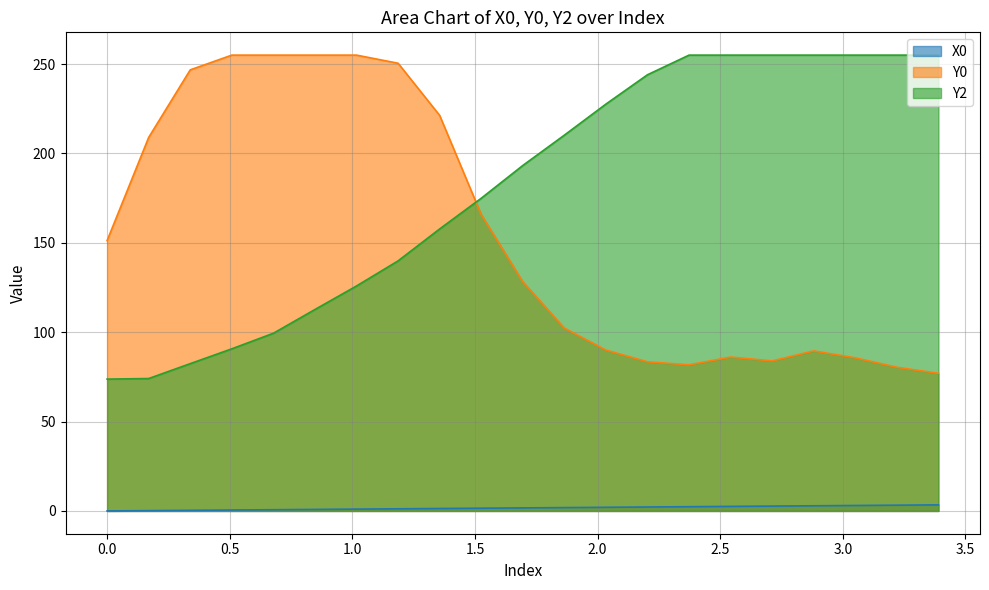

Which series has the largest total across all categories?

Y2